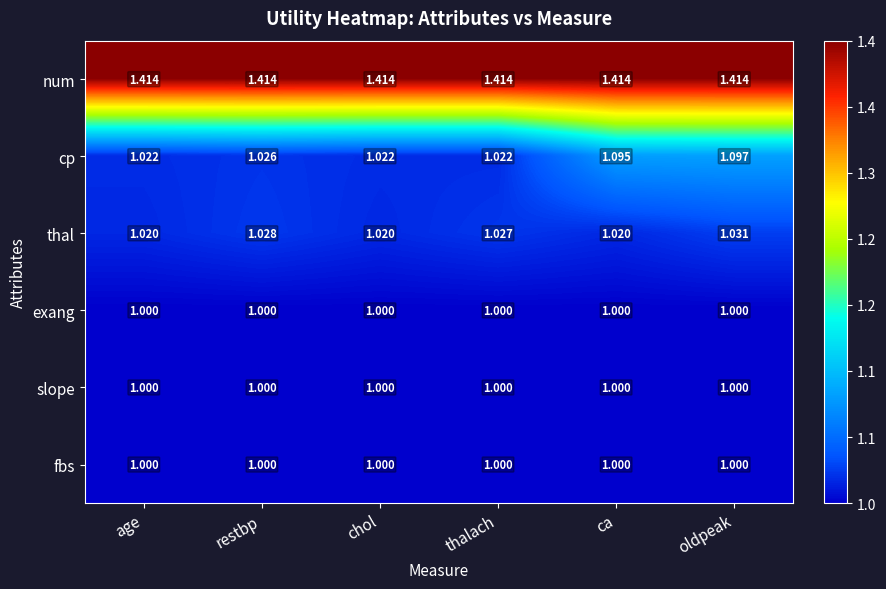

Is the value of num at ca greater than the value of cp at oldpeak?

Yes